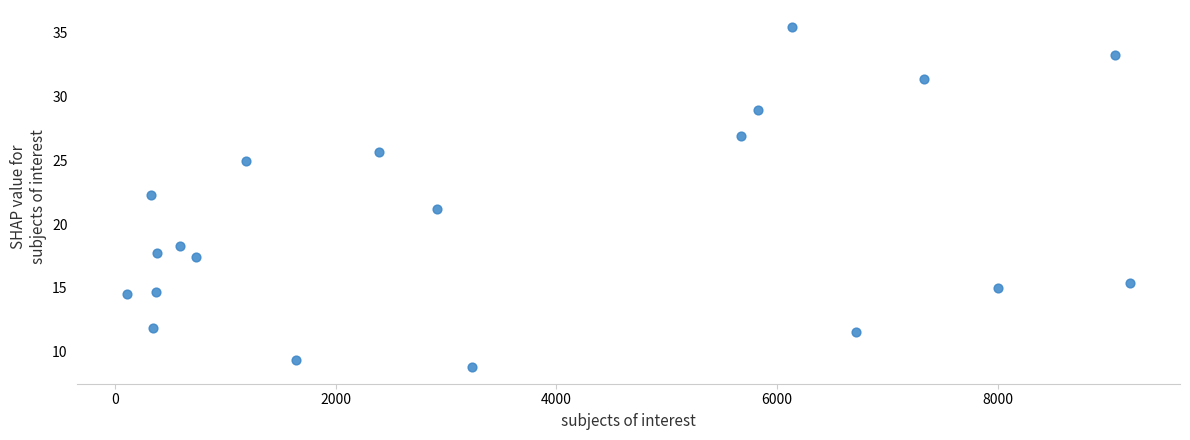

What is the range of X values (max minus min)?

9088.3